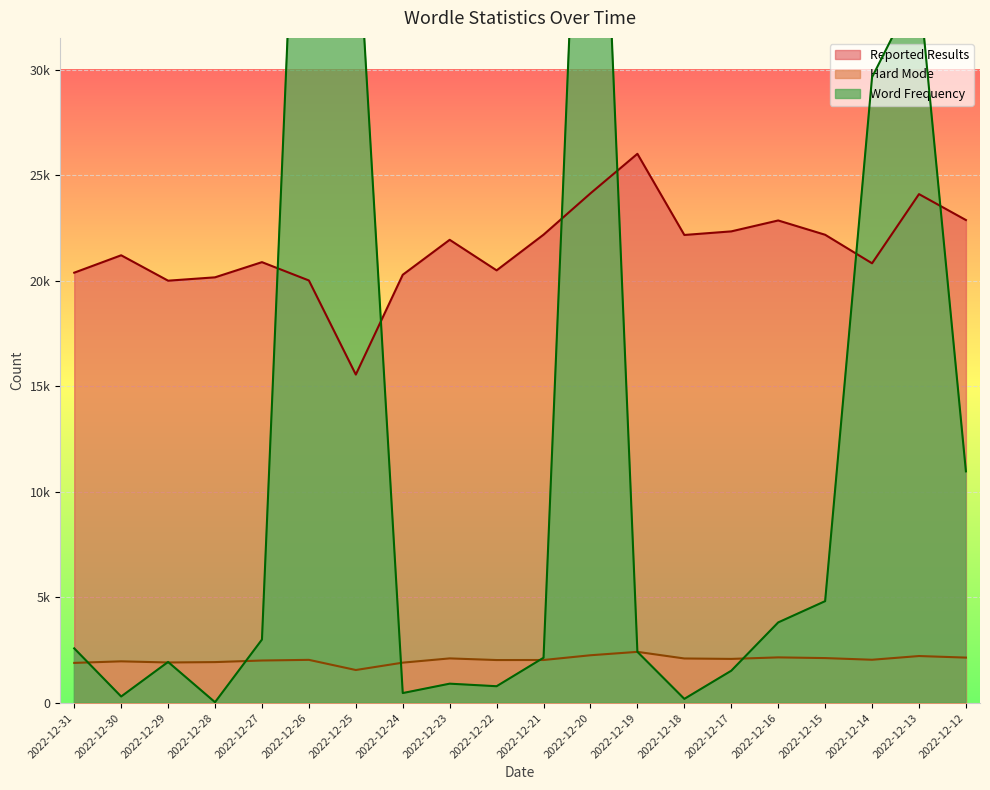

What is the difference between the highest and lowest values at 2022-12-14?

27588